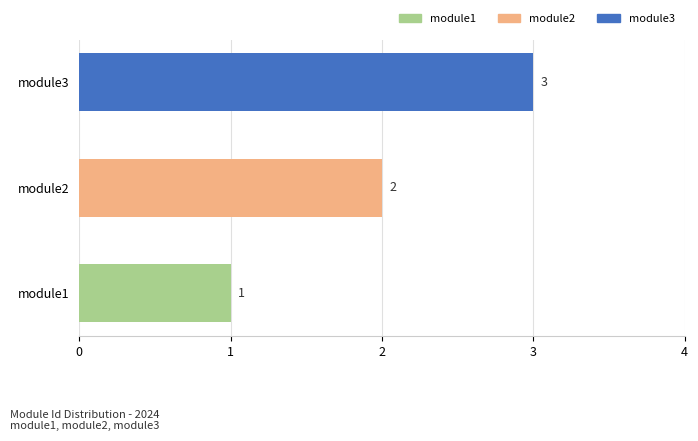

Between module2 and module3, which is larger?

module3